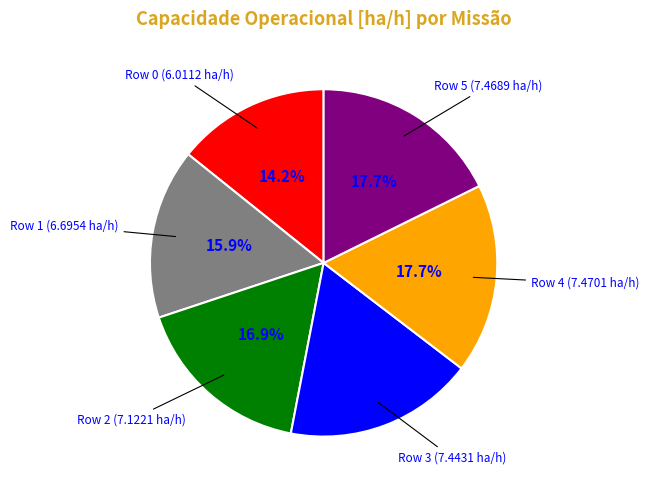

Does any single category account for the majority?

No